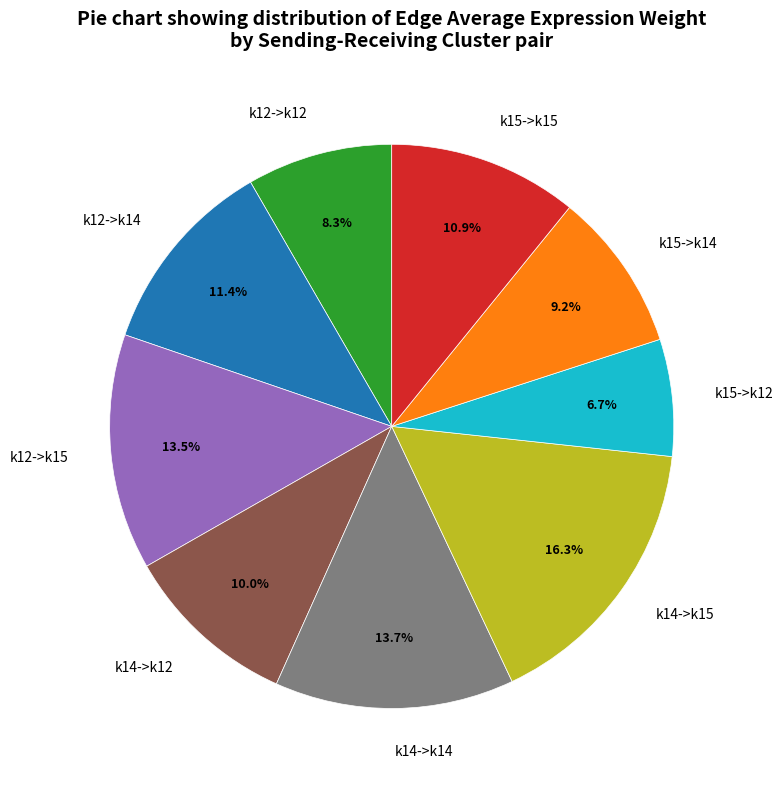

To the nearest percent, what percentage of the pie is k12->k14?

11%